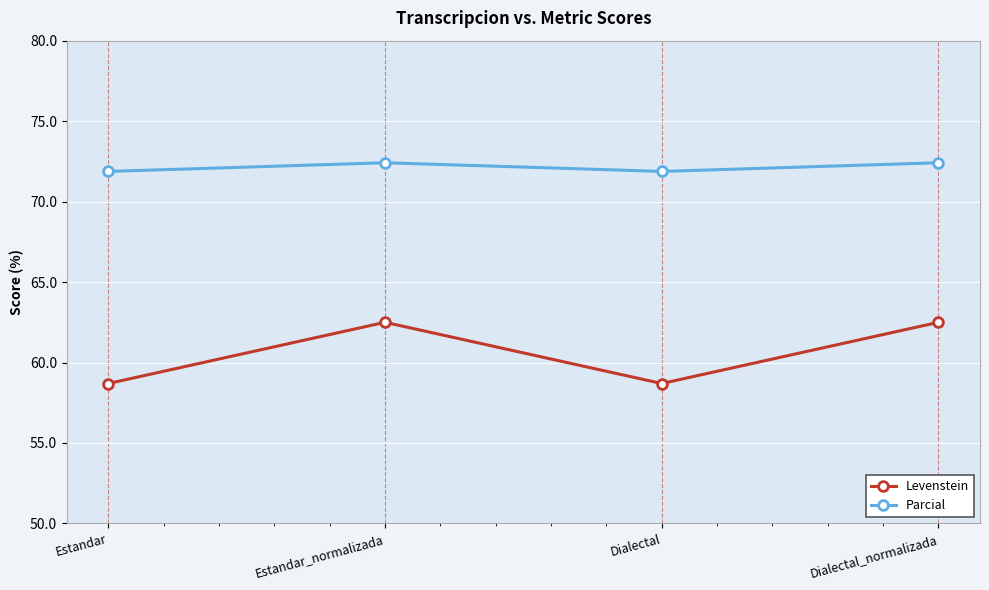

How many interior local peaks does the Parcial series have?

1